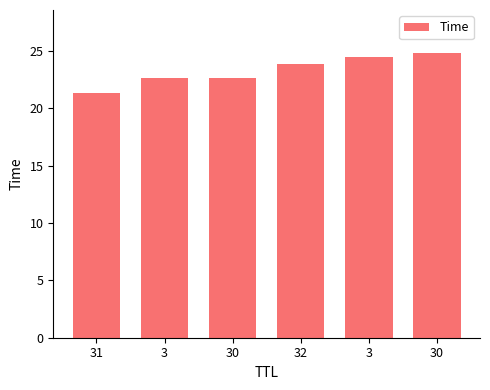

What is the minimum value shown in the chart?

21.3